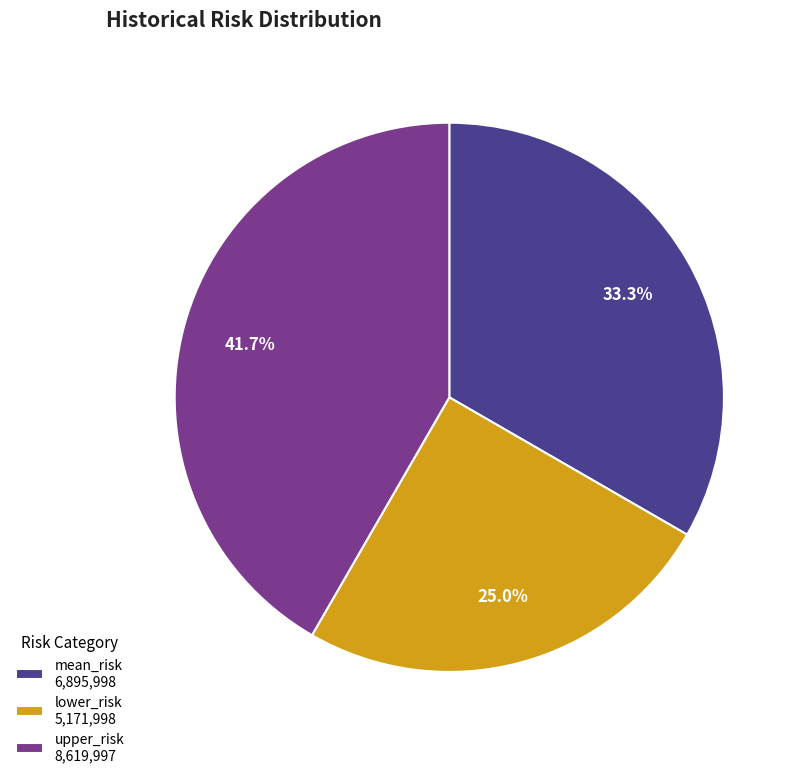

To the nearest percent, what is the combined percentage of lower_risk and upper_risk?

67%